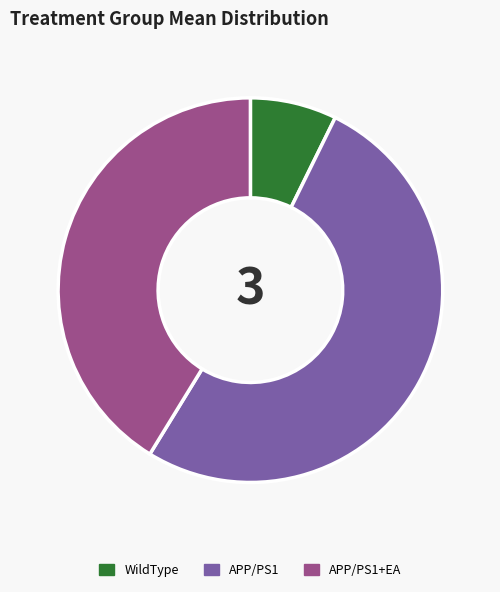

What is the ratio of the value at APP/PS1 to the value at APP/PS1+EA?

1.2